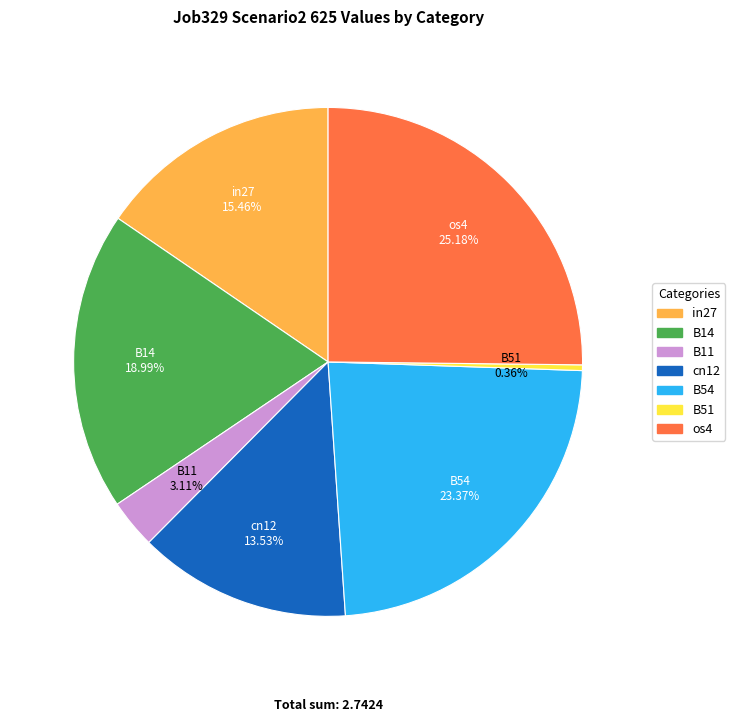

What percentage is the B14 slice, to the nearest percent?

19%